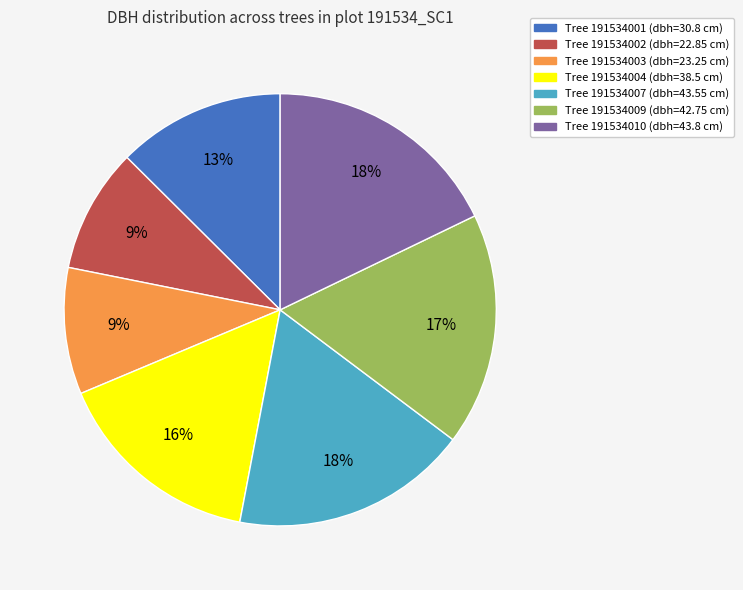

To the nearest percent, what is the average slice percentage?

14%